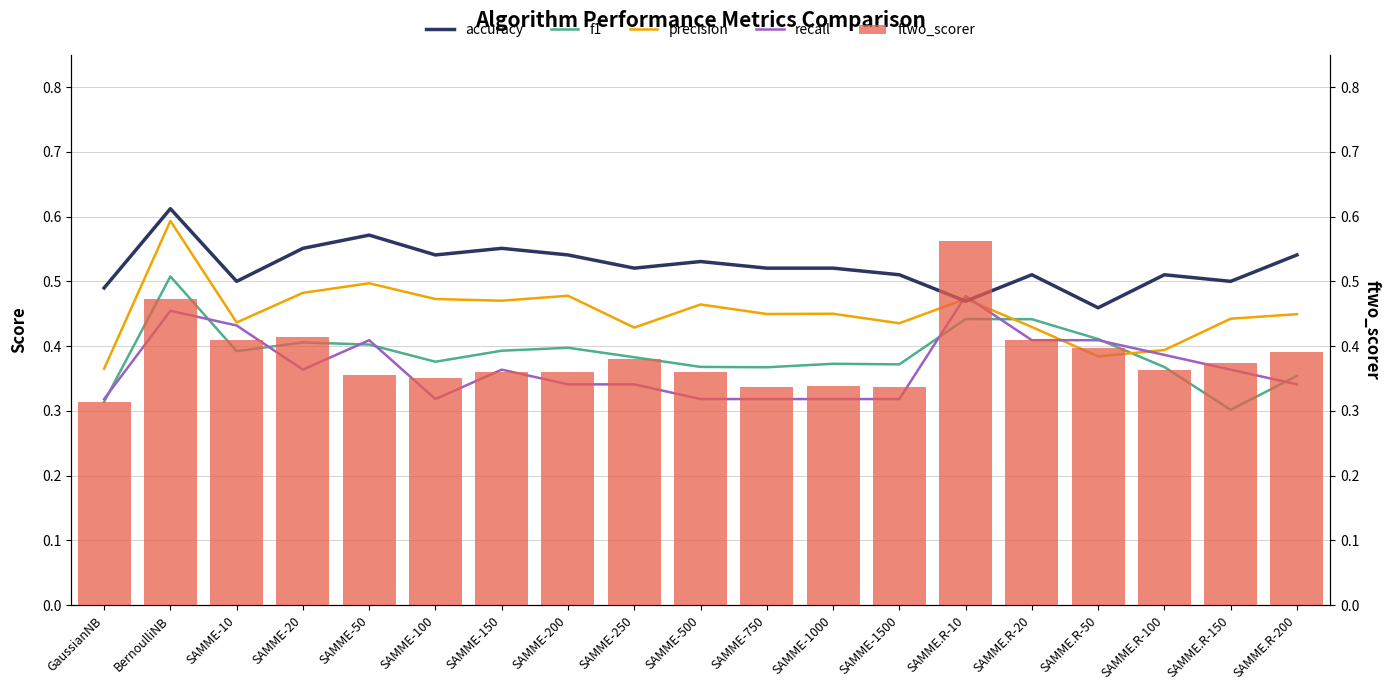

What is the total value across all series at SAMME-10?

2.2